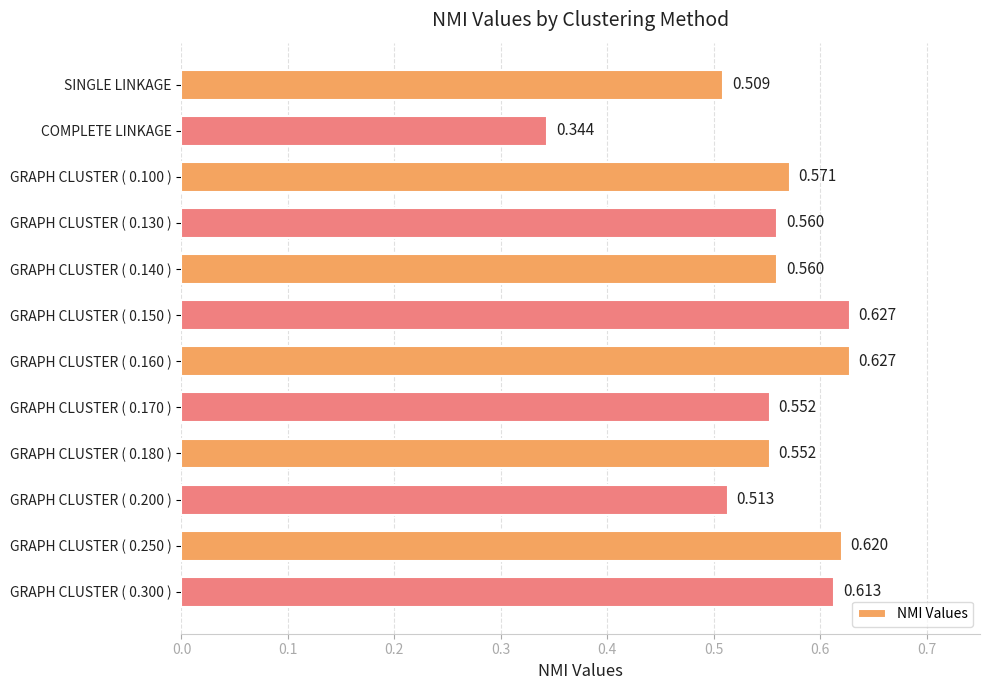

What is the label of the 11th bar from the bottom?

COMPLETE LINKAGE